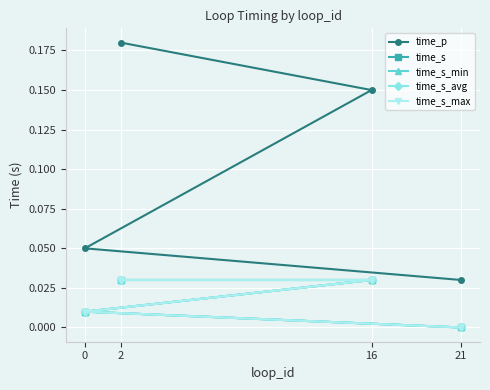

True or false: time_s_avg has a value of 0.0 at 2.

True